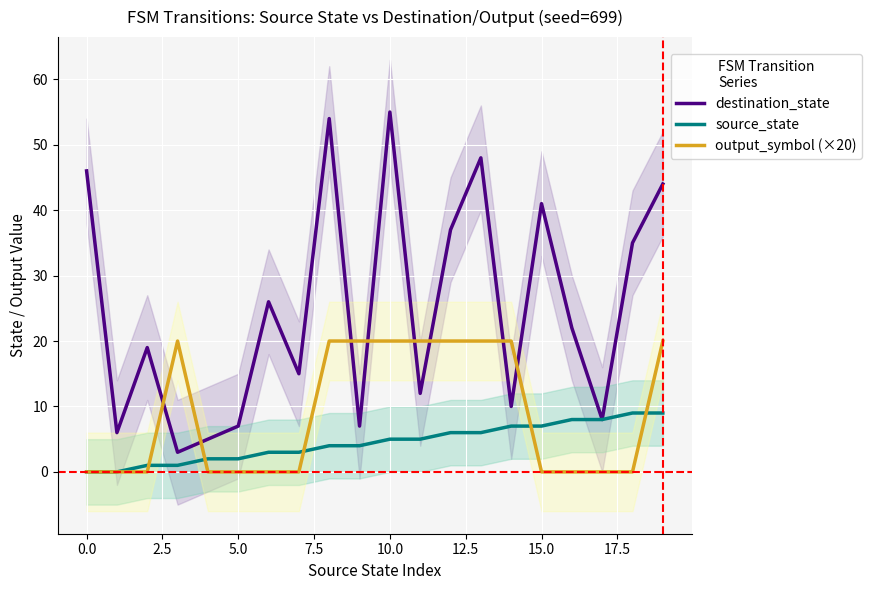

What is the value of the source_state point at the 19th from the left?

9